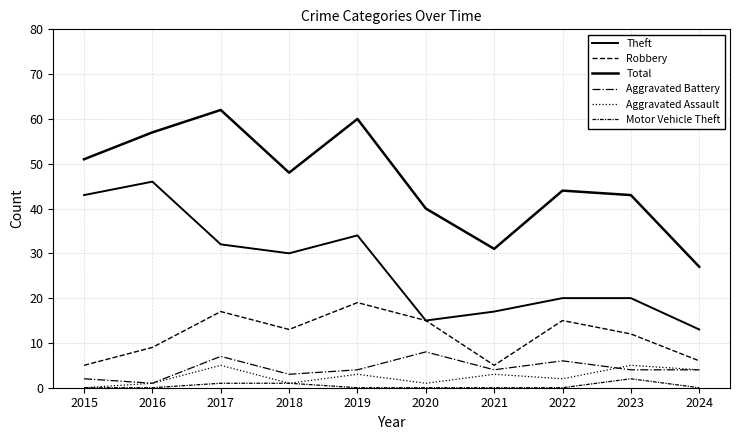

Which series has the largest total across all categories?

Total